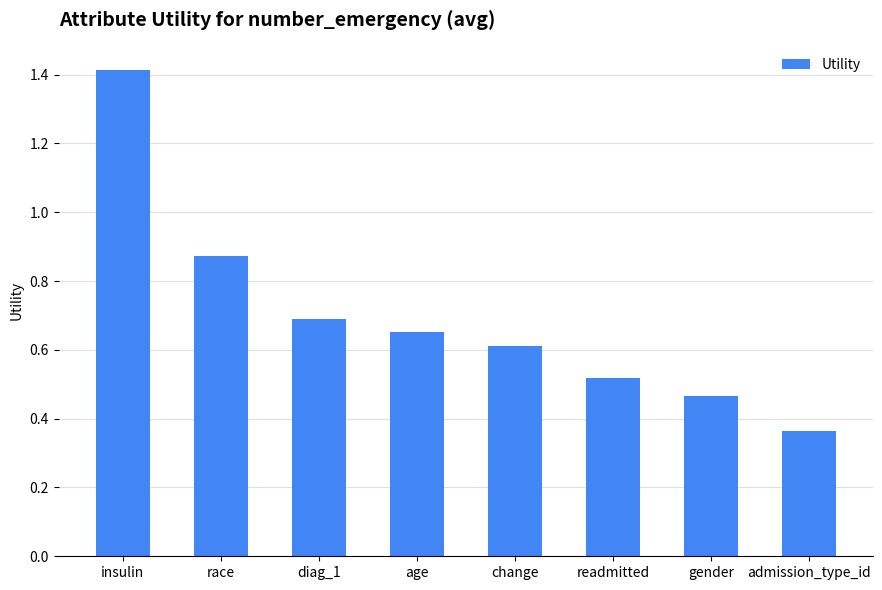

What is the maximum value shown in the chart?

1.4